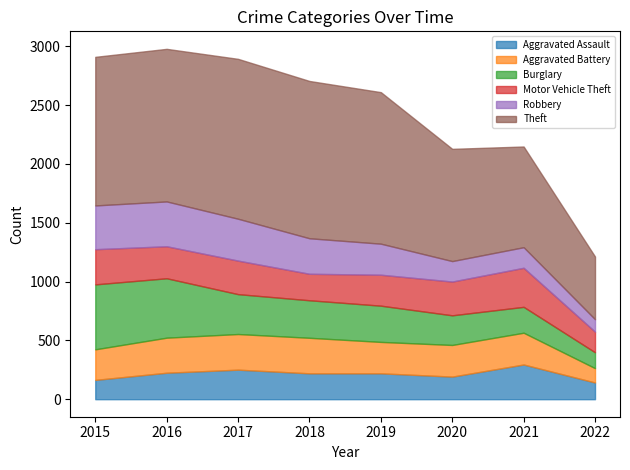

True or false: Burglary and Robbery cross at least once.

True